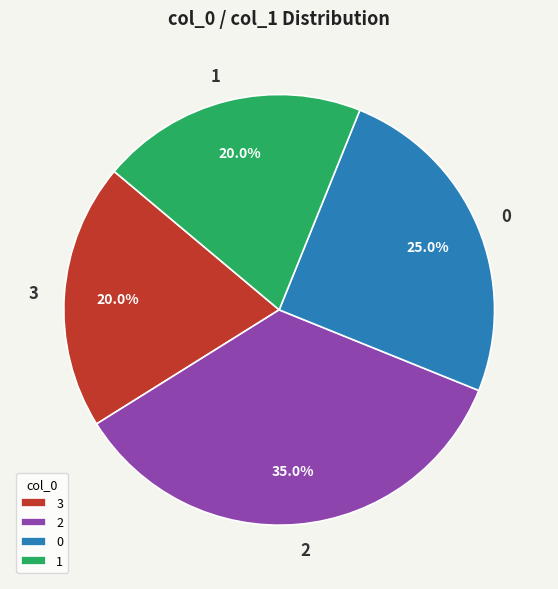

The 3 slice represents 32% of the pie. True or false?

False